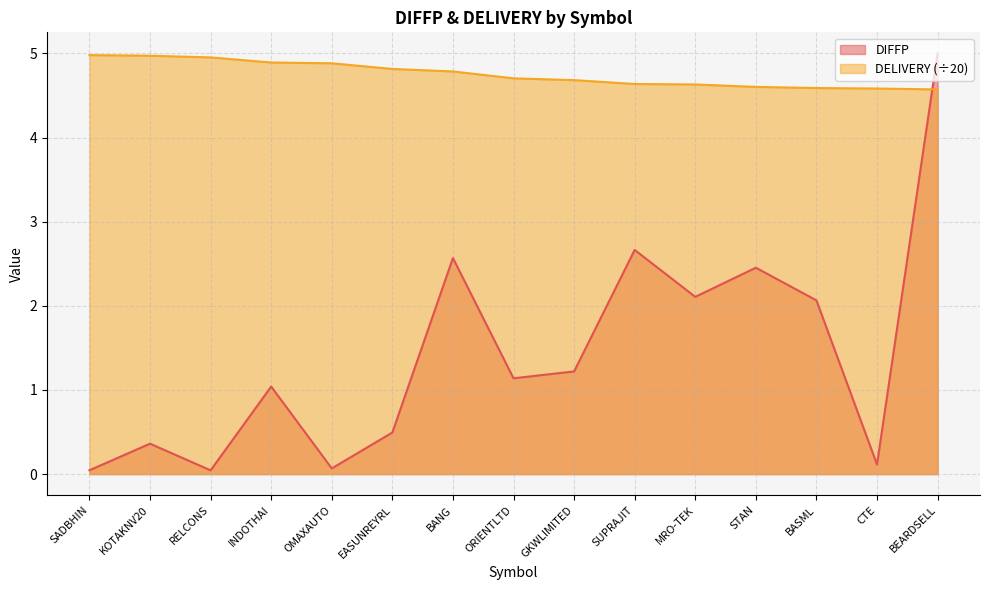

Is it true that DELIVERY equals 5.0 at KOTAKNV20?

True